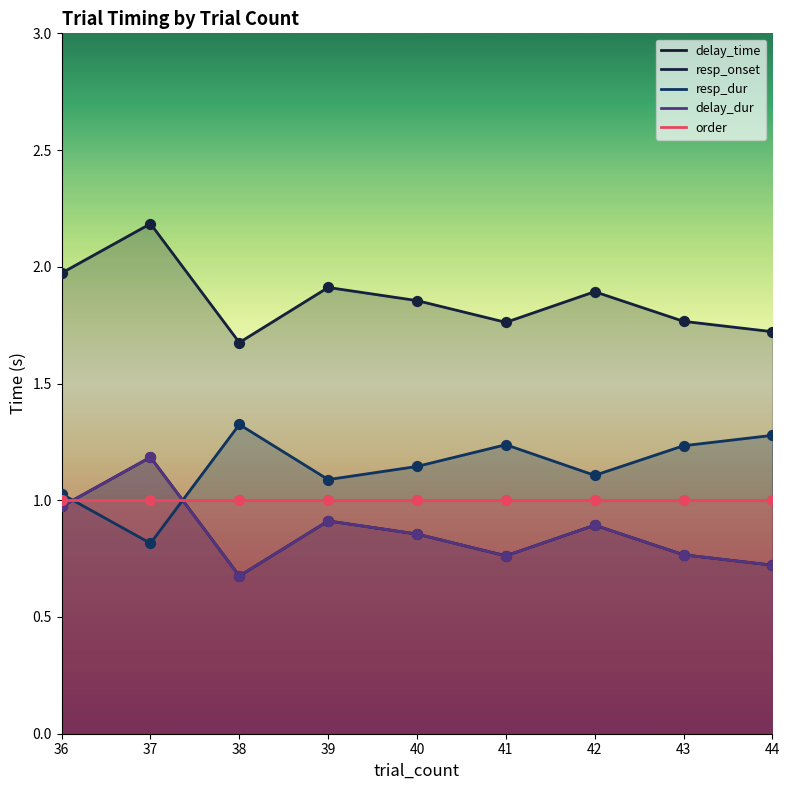

Which series reaches the maximum Y coordinate?

resp_onset